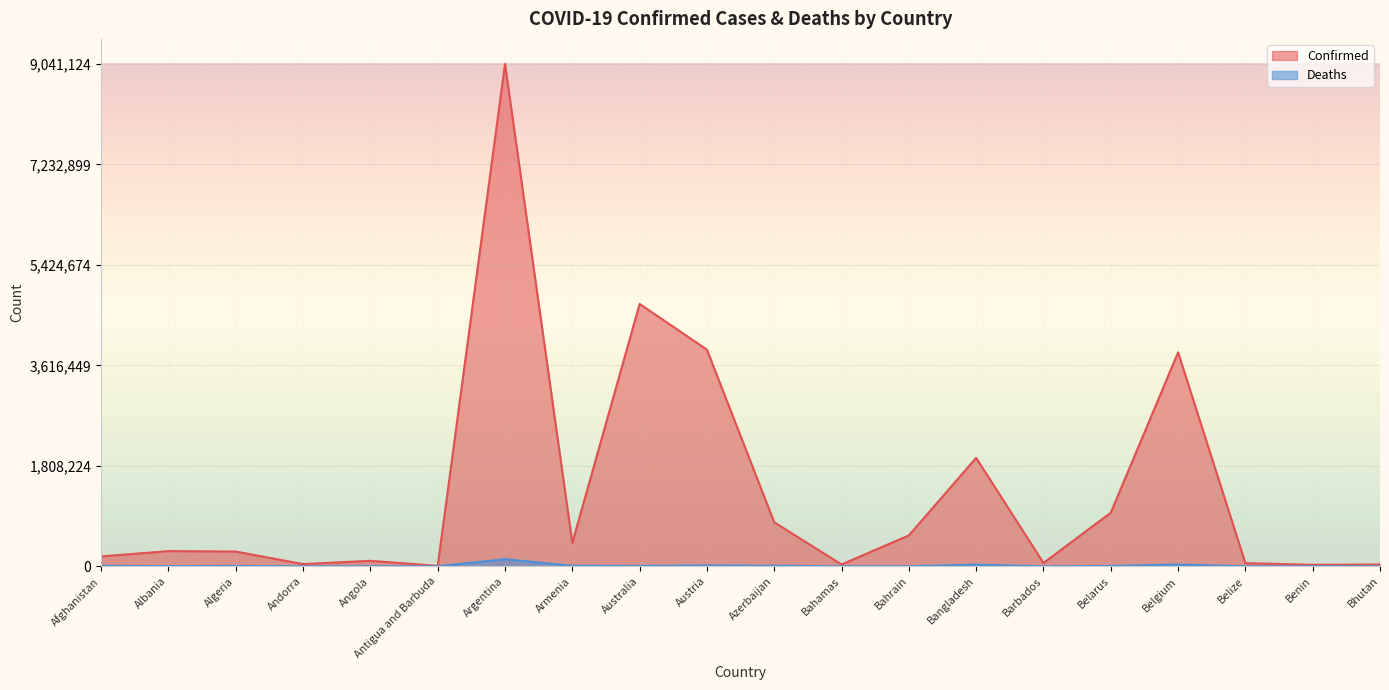

True or false: Confirmed has more than 1 points higher than both neighbors.

True